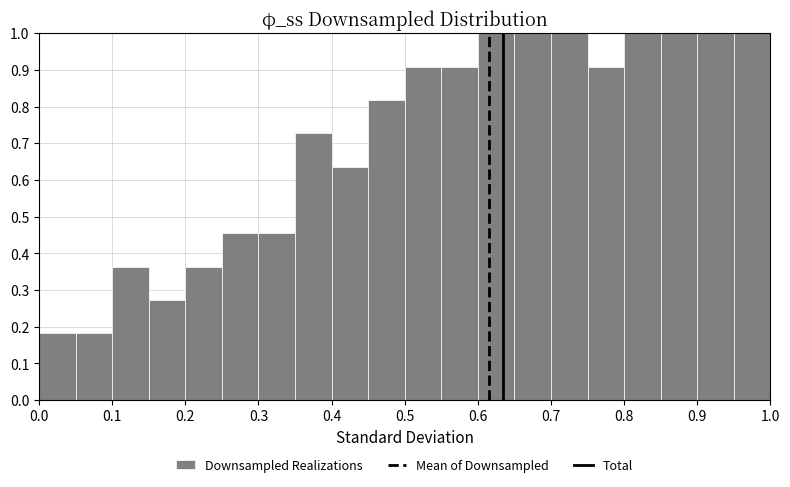

Reading left to right, list every bar in this chart as the range it spans on the x-axis followed by its height. The values are not printed on the chart, so give them approximately, as read against the axis.

0.00 to 0.05: 0.18
0.05 to 0.10: 0.18
0.10 to 0.15: 0.36
0.15 to 0.20: 0.27
0.20 to 0.25: 0.36
0.25 to 0.30: 0.45
0.30 to 0.35: 0.45
0.35 to 0.40: 0.73
0.40 to 0.45: 0.64
0.45 to 0.50: 0.82
0.50 to 0.55: 0.91
0.55 to 0.60: 0.91
0.60 to 0.65: 1.00
0.65 to 0.70: 1.00
0.70 to 0.75: 1.00
0.75 to 0.80: 0.91
0.80 to 0.85: 1.00
0.85 to 0.90: 1.00
0.90 to 0.95: 1.00
0.95 to 1.00: 1.00